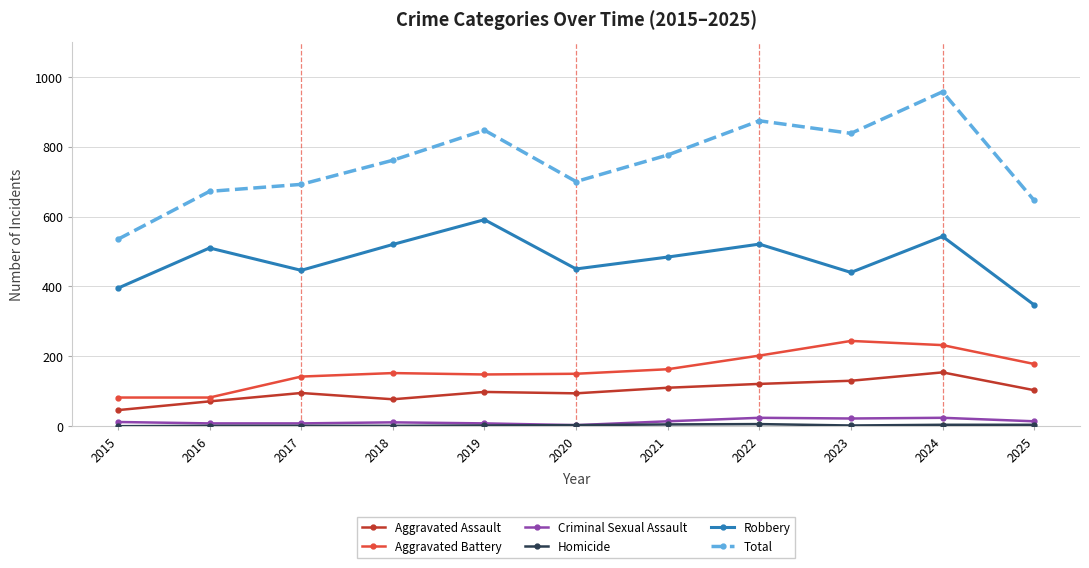

Is it true that Aggravated Assault equals 94 at 2020?

True